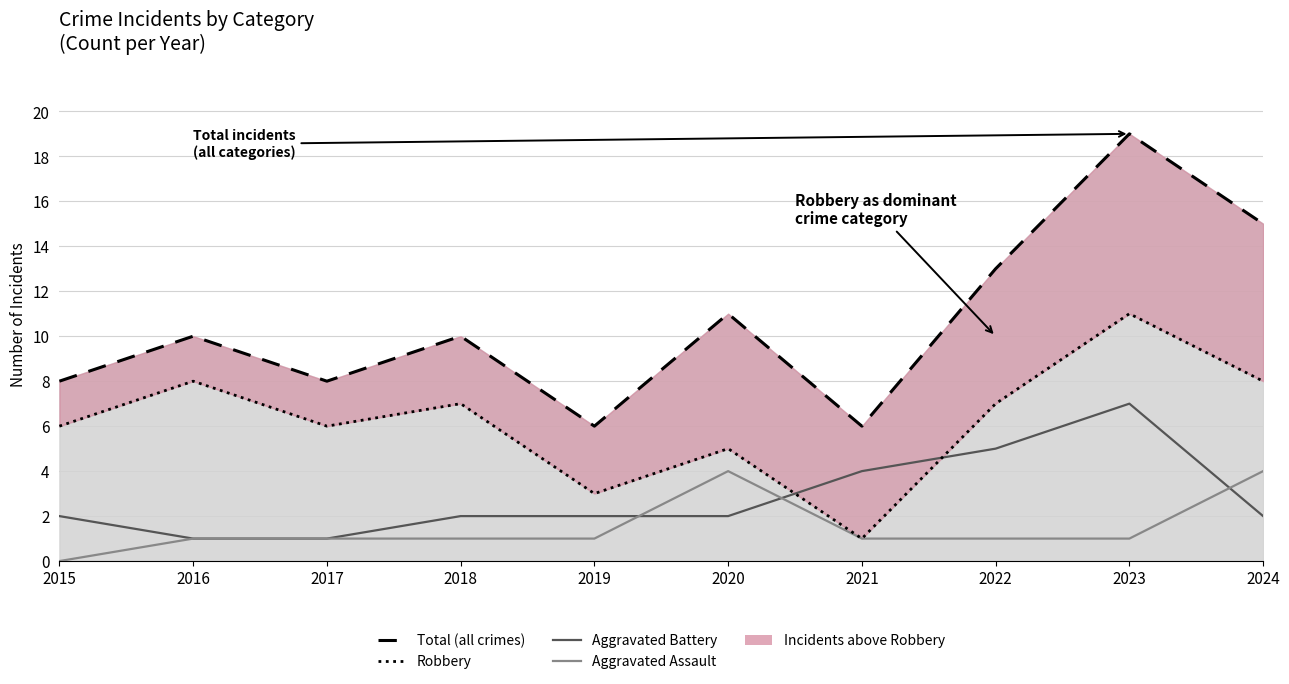

What are all the series names shown in the legend?

Total (all crimes), Robbery, Aggravated Battery, Aggravated Assault